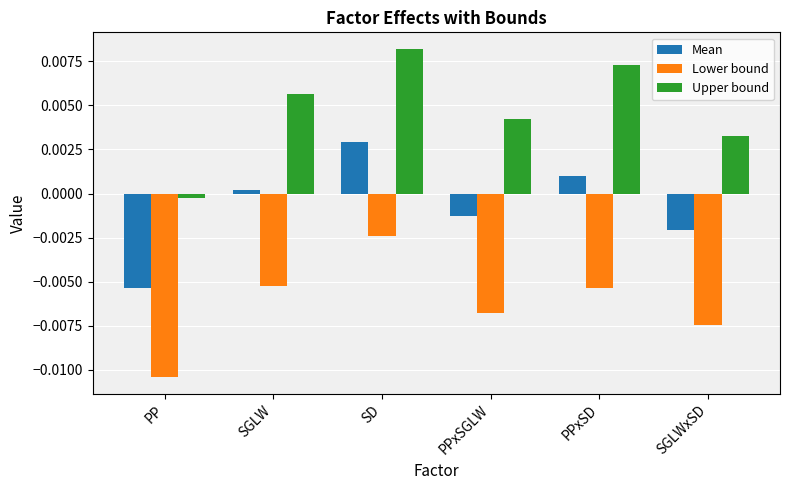

At which label is Lower bound closest to 0?

SD